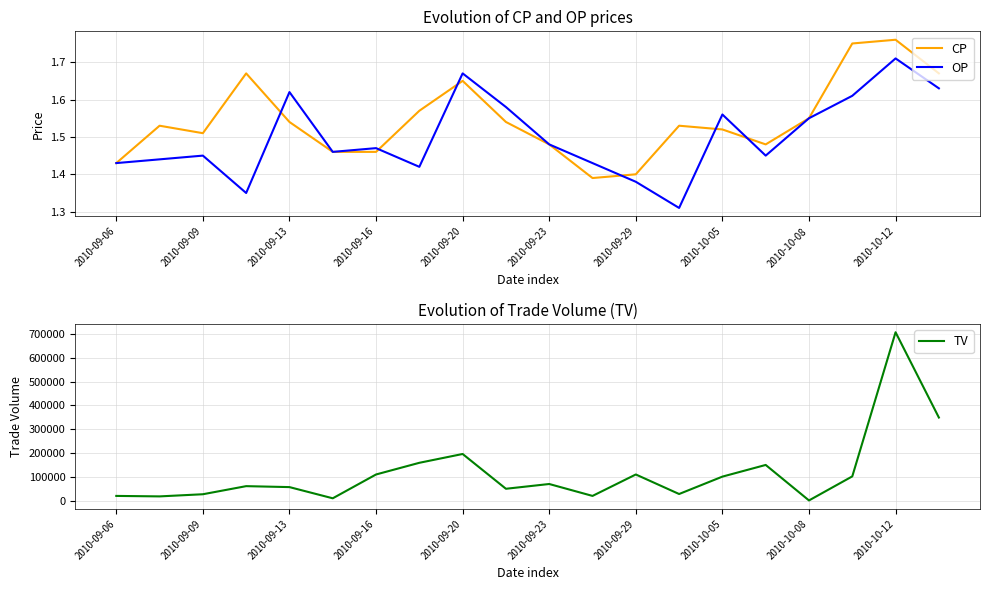

What is the difference between the second highest and minimum values in the TV series?

348000